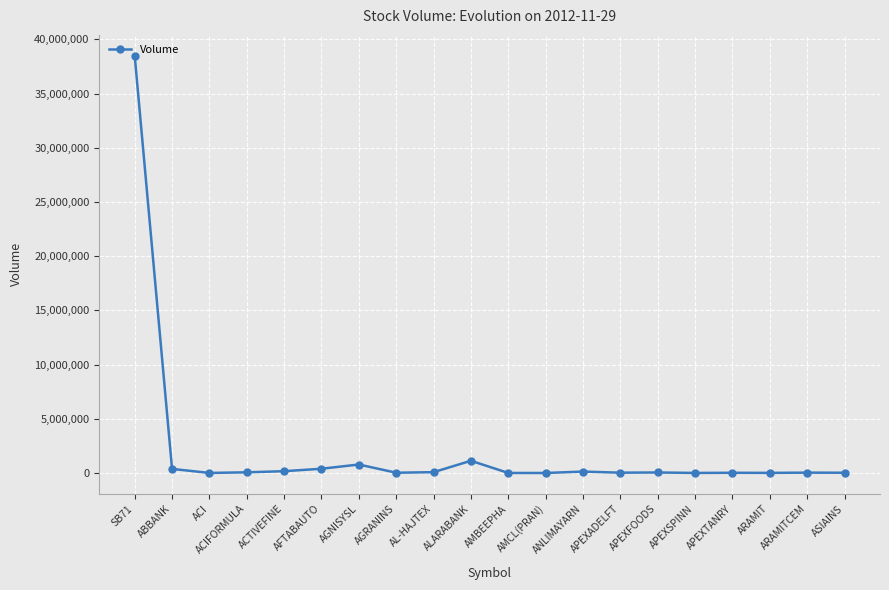

What is the sum of all values?

41810700